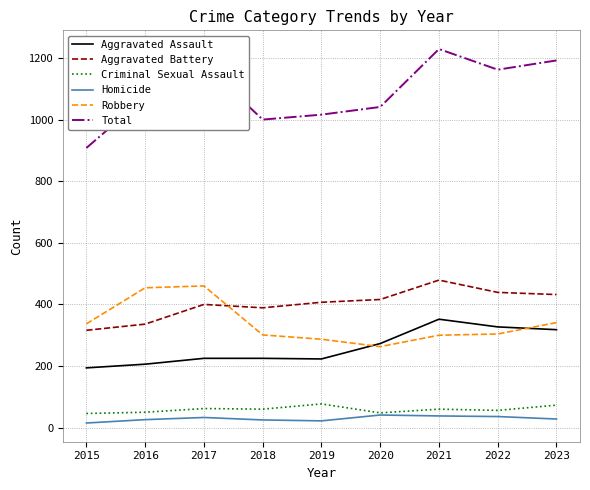

How many lines are shown in the chart?

6